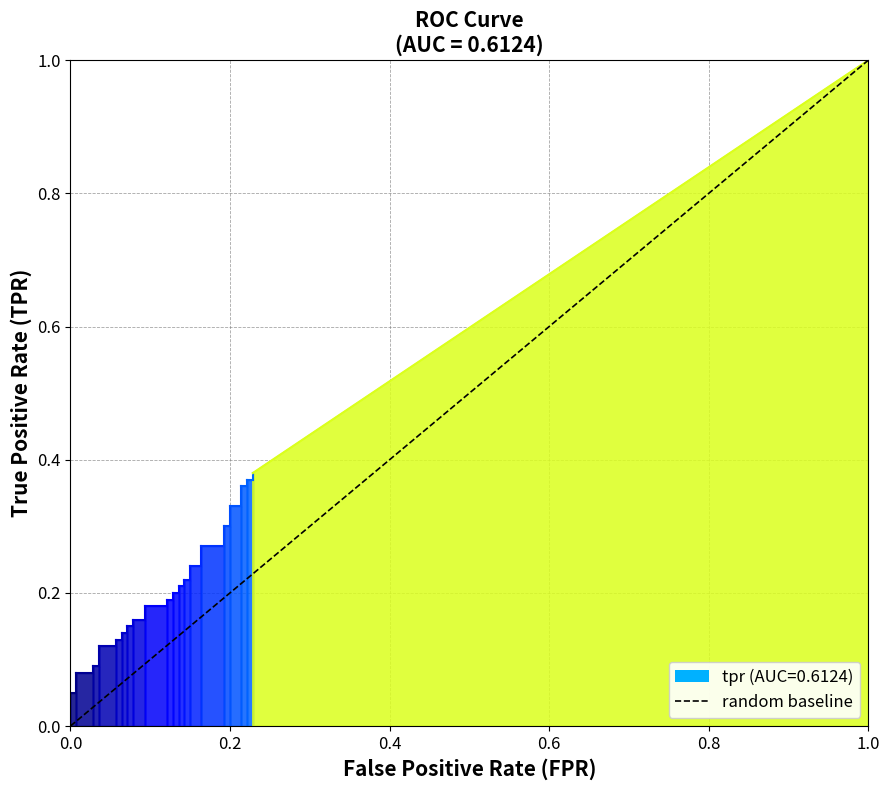

Is the value of tpr at 0.0 greater than the value of random baseline at 0.0?

Yes